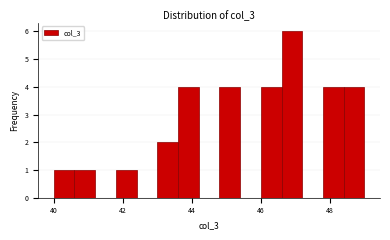

Read against the x-axis, roughly where is the centre of the tallest bar?

47.0